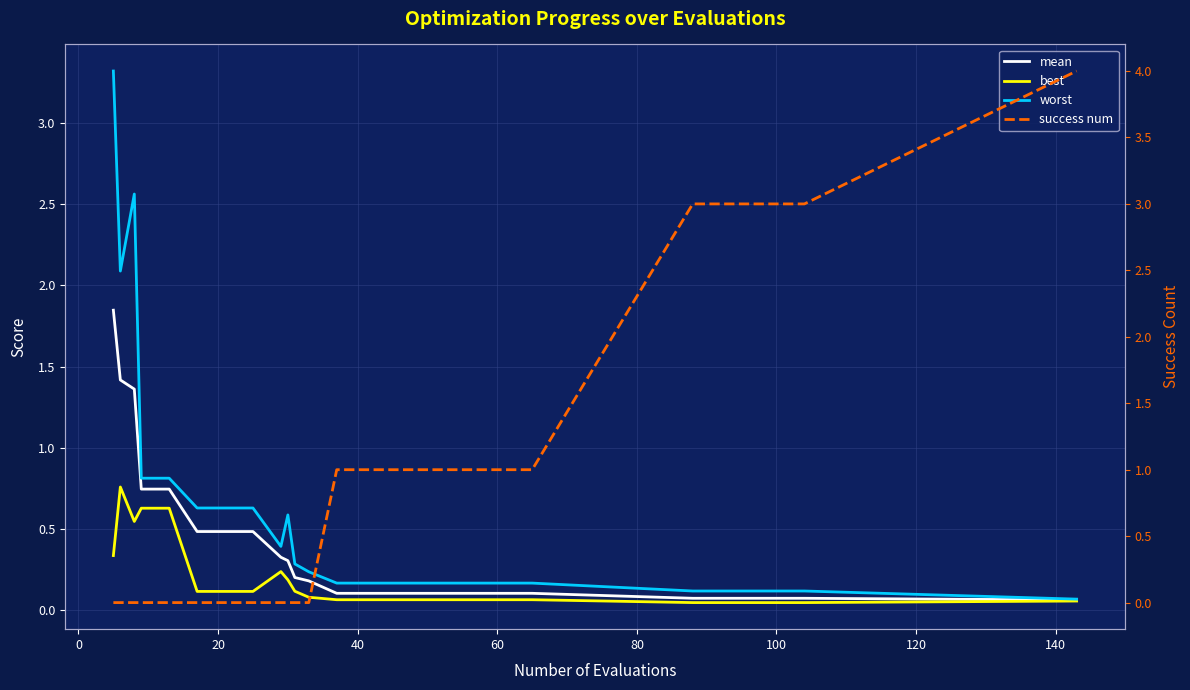

Which series has the largest total across all categories?

success num